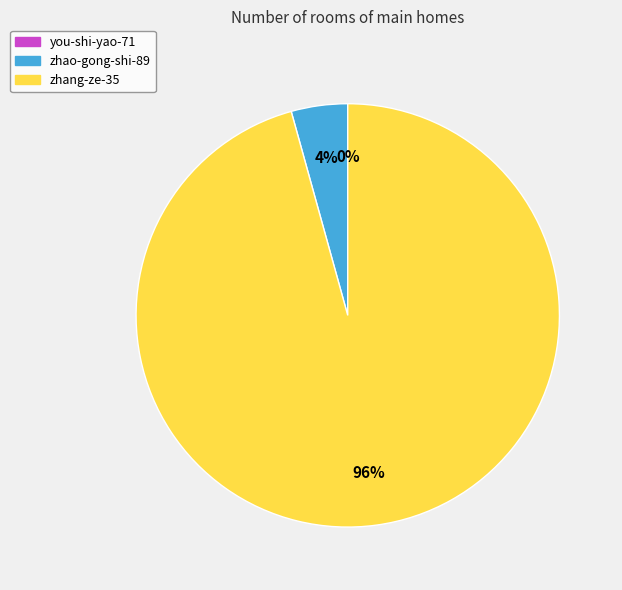

To the nearest percent, what is the difference between the largest and smallest slice percentages?

96%